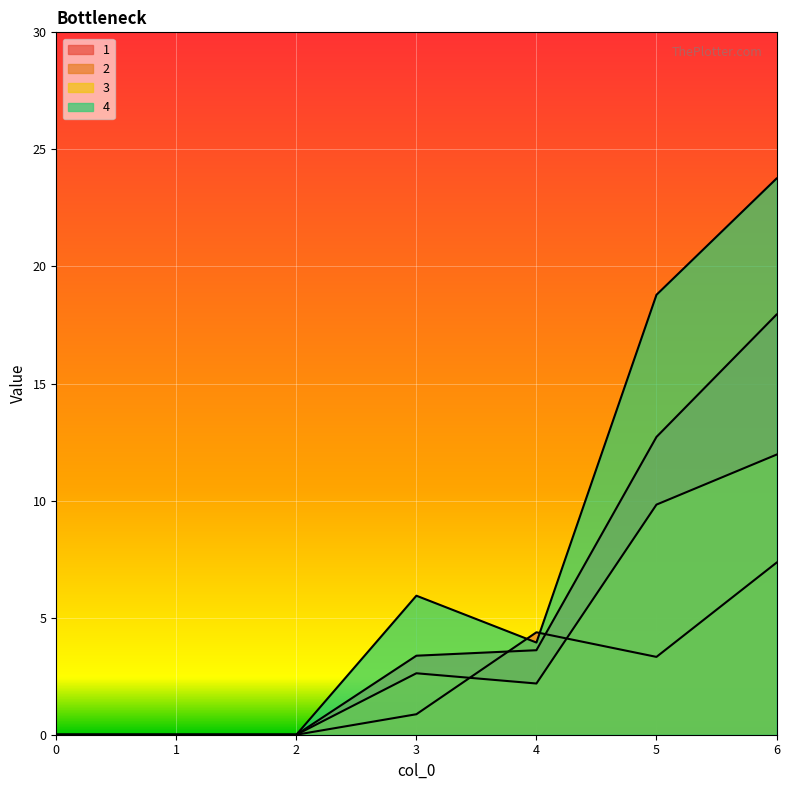

The value of 2 at 4 is 7.1. True or false?

False